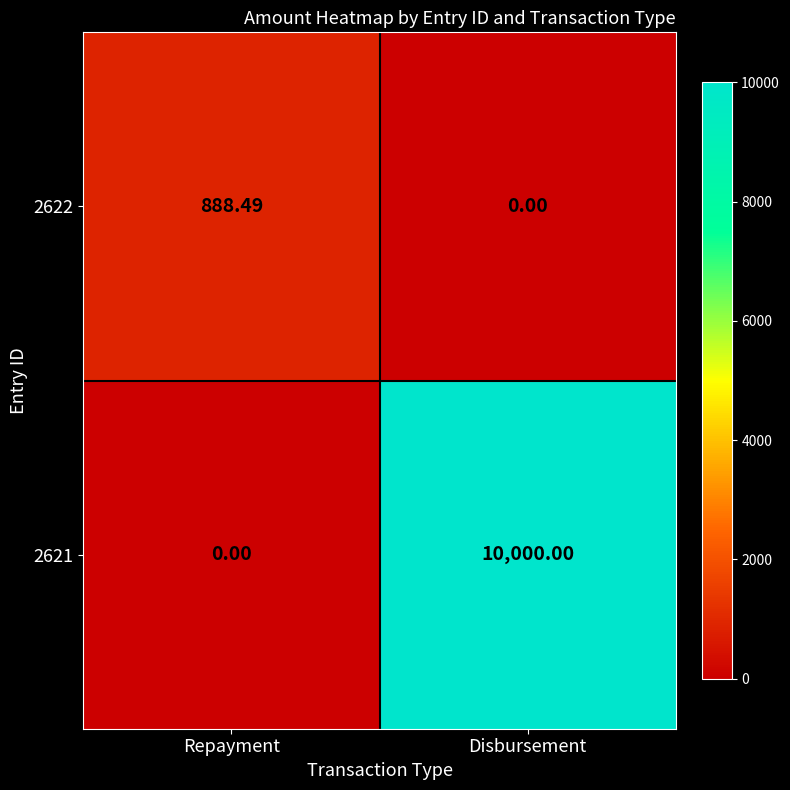

Is the value of 2622 at Disbursement greater than the value of 2621 at Disbursement?

No